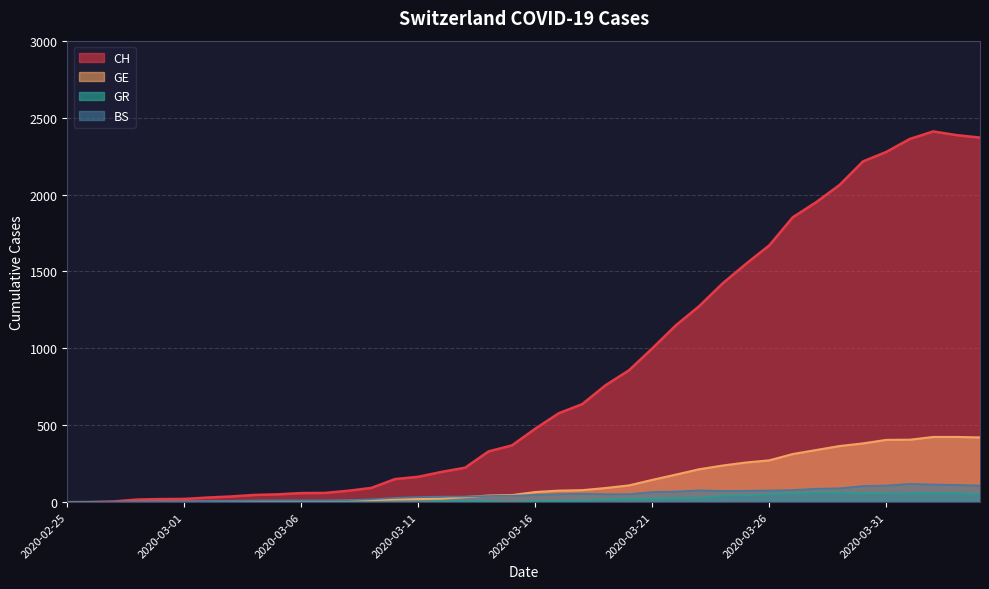

What is the maximum value shown in the chart?

2410